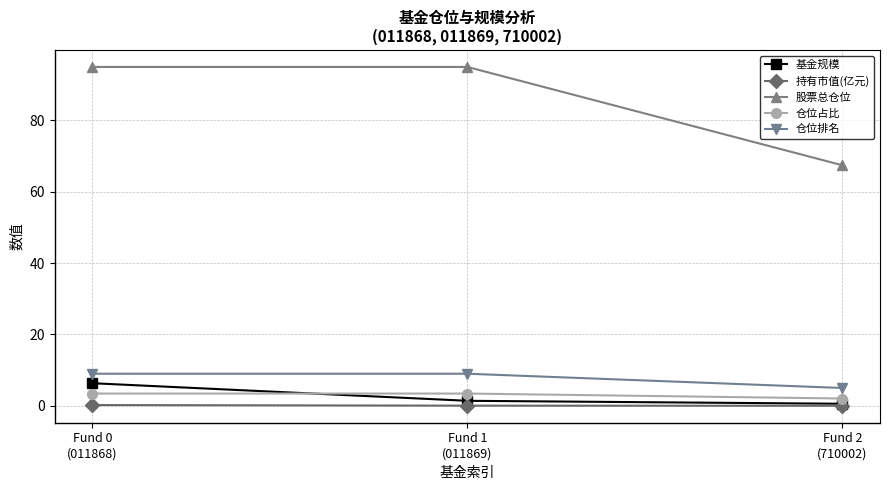

What is the value of the 股票总仓位 point at the 3rd from the left?

67.4